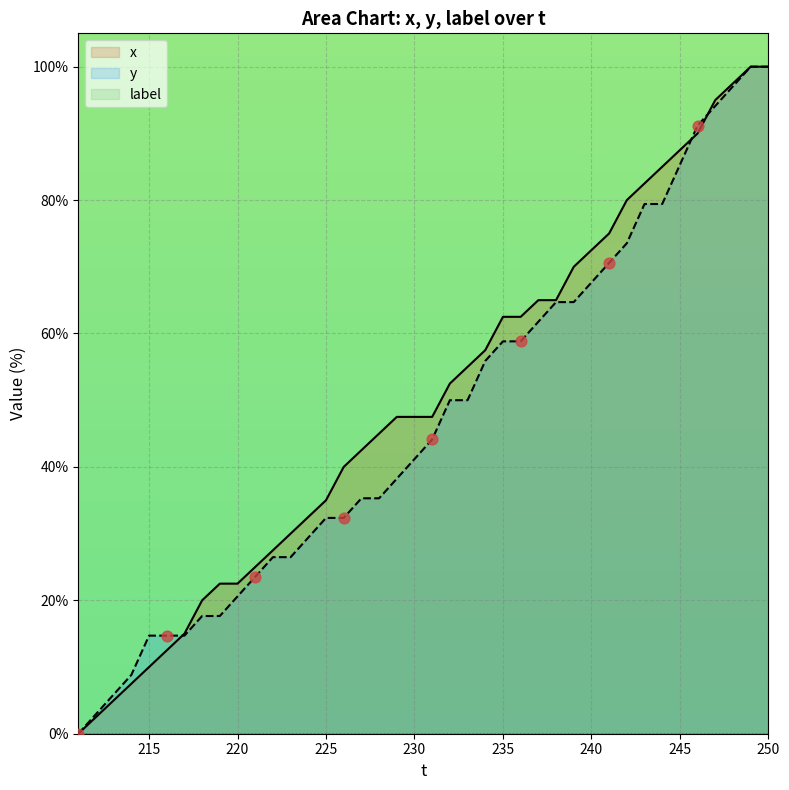

At how many categories does at least one series exceed 88?

5